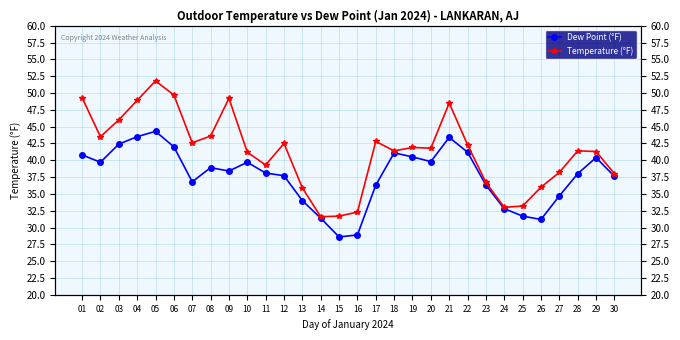

Rank the series at 13 from highest to lowest value.

Temperature (°F), Dew Point (°F)